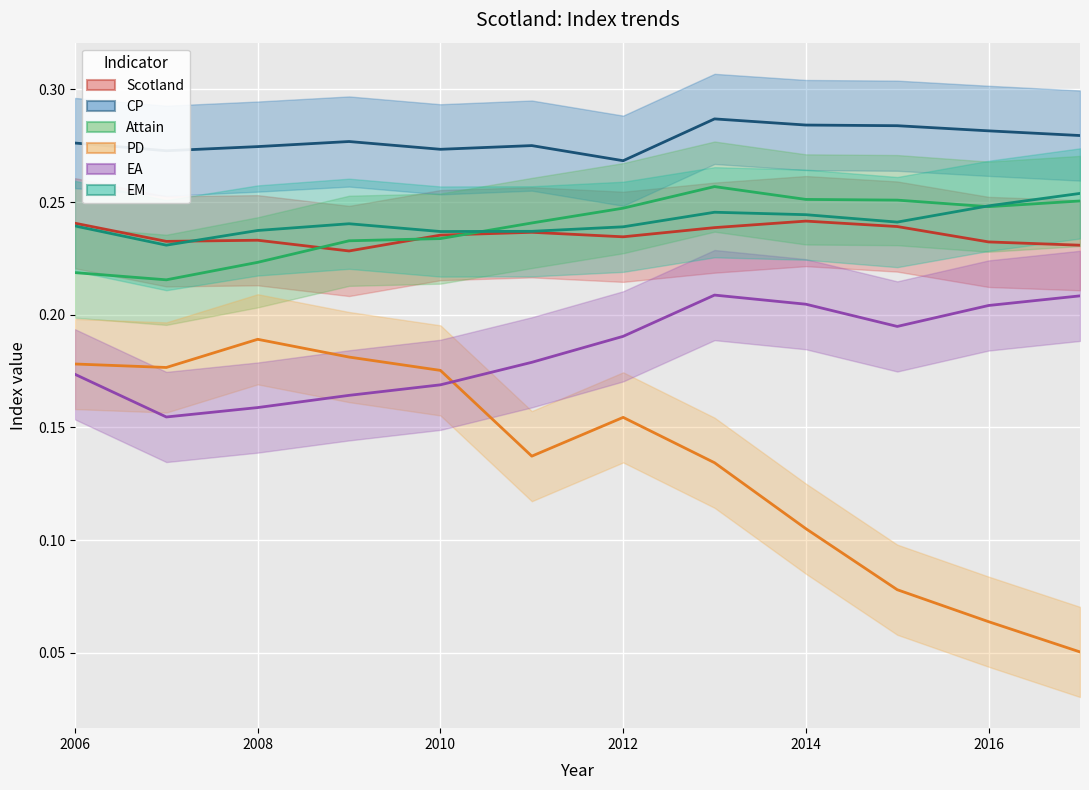

Reading right to left, extract all data points from this chart.

Scotland: 0.2	0.2	0.2	0.2	0.2	0.2	0.2	0.2	0.2	0.2	0.2	0.2
CP: 0.3	0.3	0.3	0.3	0.3	0.3	0.3	0.3	0.3	0.3	0.3	0.3
Attain: 0.3	0.2	0.3	0.3	0.3	0.2	0.2	0.2	0.2	0.2	0.2	0.2
PD: 0.1	0.1	0.1	0.1	0.1	0.2	0.1	0.2	0.2	0.2	0.2	0.2
EA: 0.2	0.2	0.2	0.2	0.2	0.2	0.2	0.2	0.2	0.2	0.2	0.2
EM: 0.3	0.2	0.2	0.2	0.2	0.2	0.2	0.2	0.2	0.2	0.2	0.2